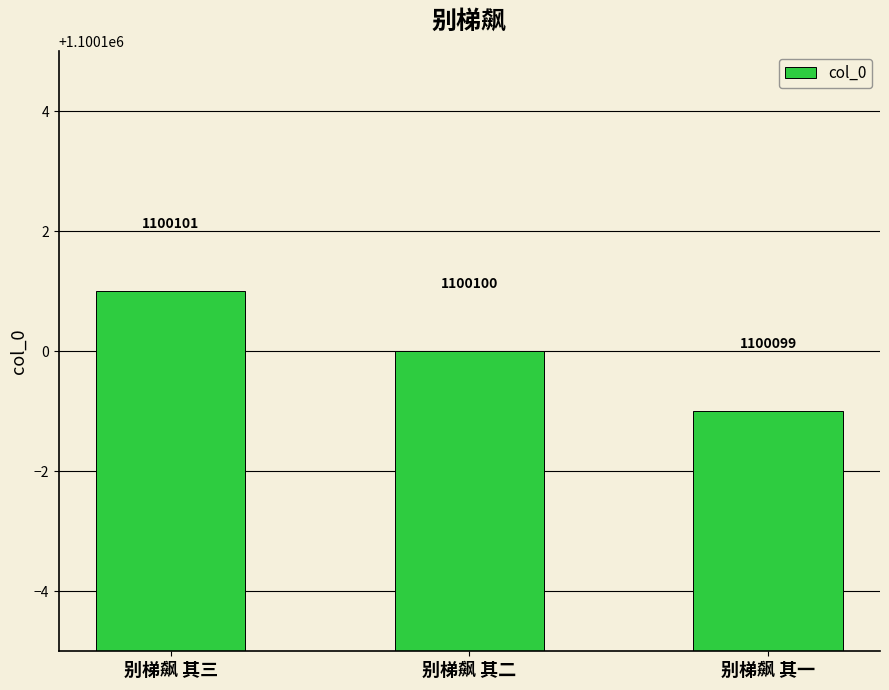

How many data points are less than 1100100?

1